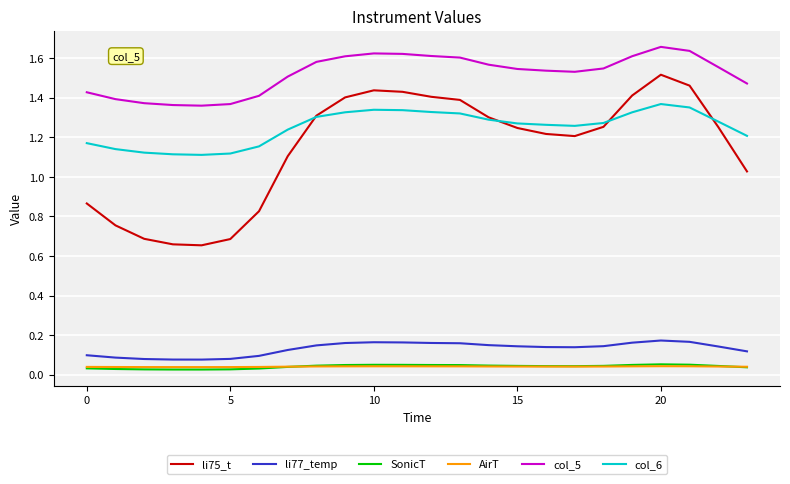

Which series has the largest range (max minus min)?

li75_t